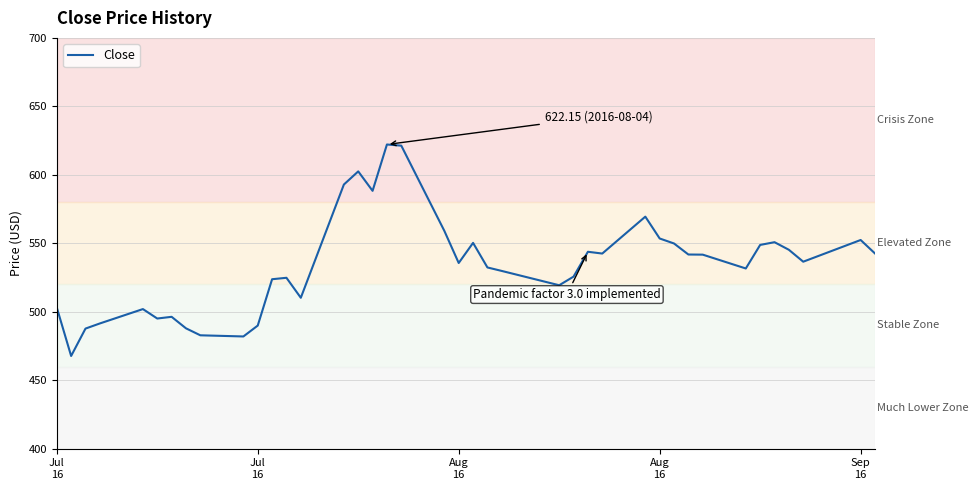

What is the greatest value displayed?

622.2